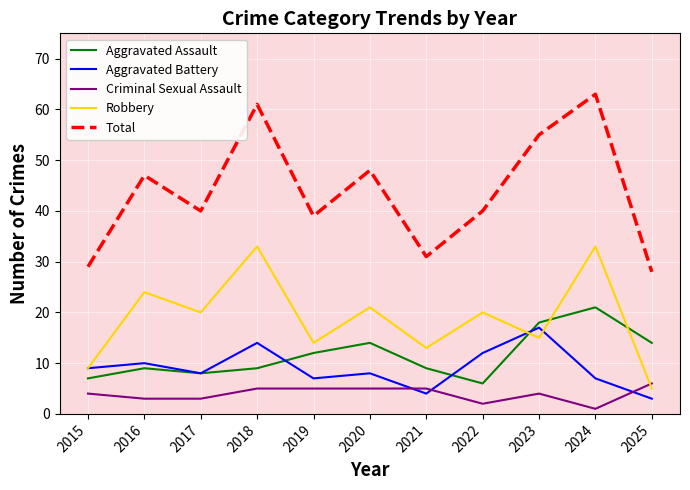

Between 2015 and 2024, which series saw the biggest shift?

Total